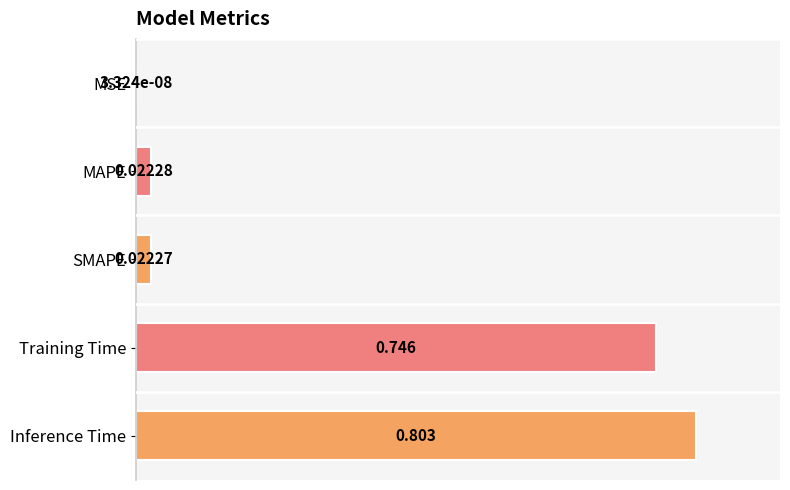

Which has a higher value, SMAPE or Training Time?

Training Time